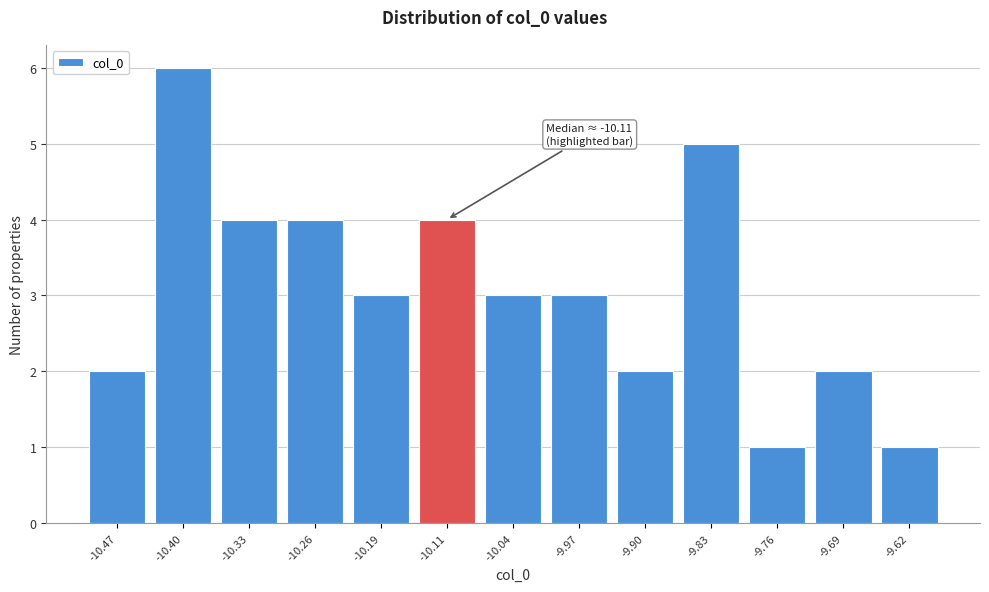

Reading left to right, extract all data points from this chart.

2	6	4	4	3	4	3	3	2	5	1	2	1